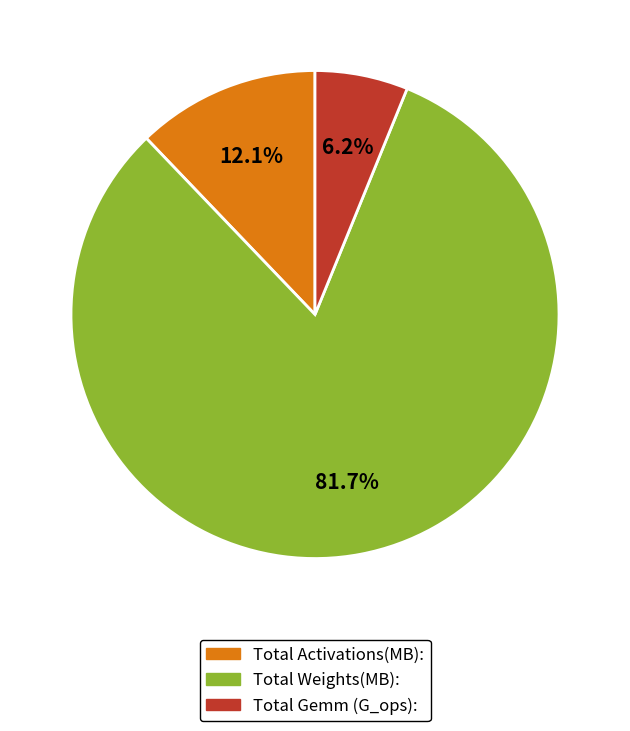

Do Total Weights(MB): and Total Activations(MB): together represent more than half of the pie?

Yes